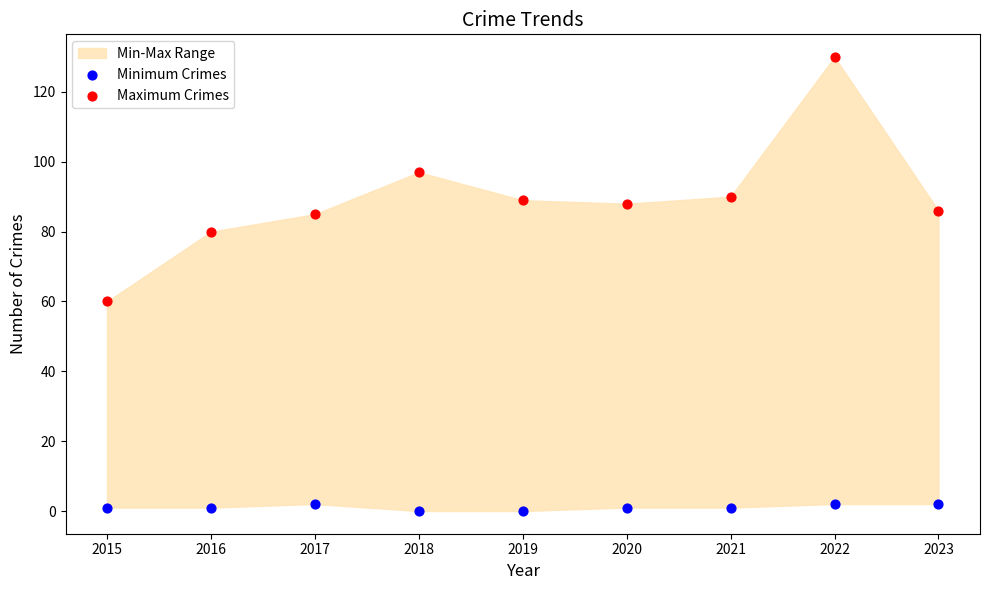

Which series has the widest spread of Y values?

Maximum Crimes